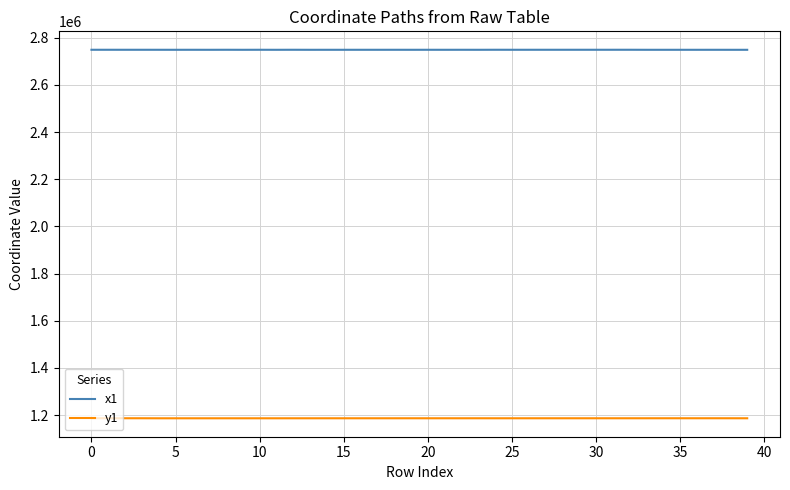

List the series in order of their peak value, highest first.

x1, y1